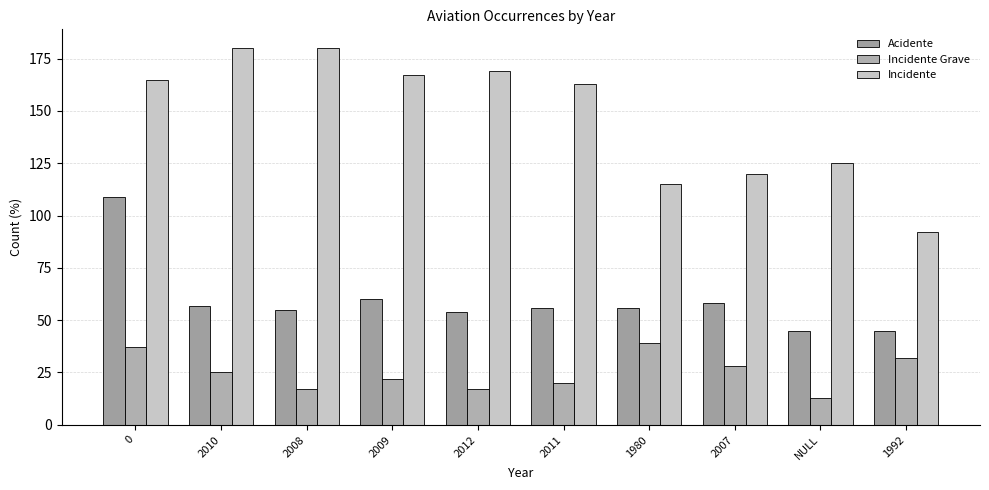

Are the bars grouped side by side (vs. stacked)?

Yes